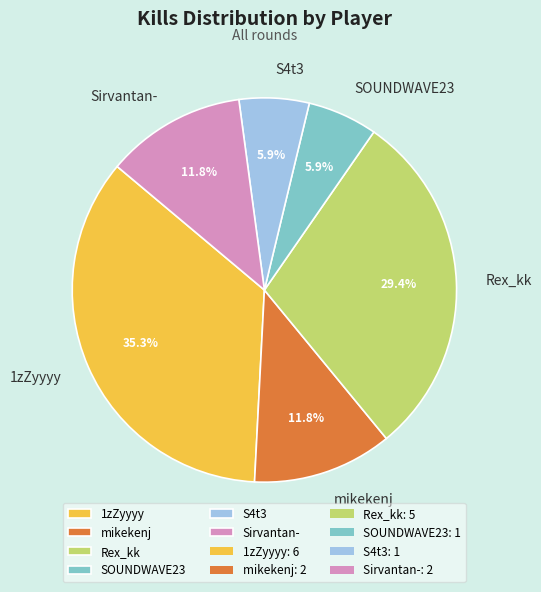

Is there a majority slice in this chart?

No